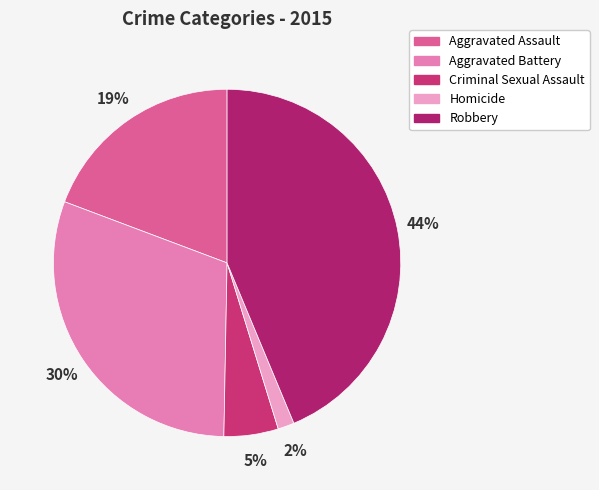

To the nearest percent, what is the difference between the largest and smallest slice percentages?

42%